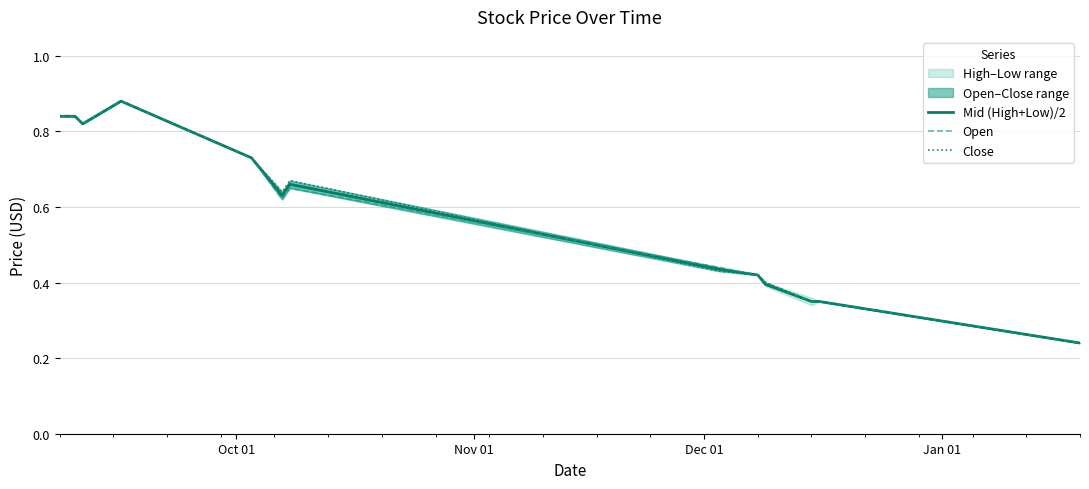

True or false: Mid (High+Low)/2 has more than 1 points higher than both neighbors.

True